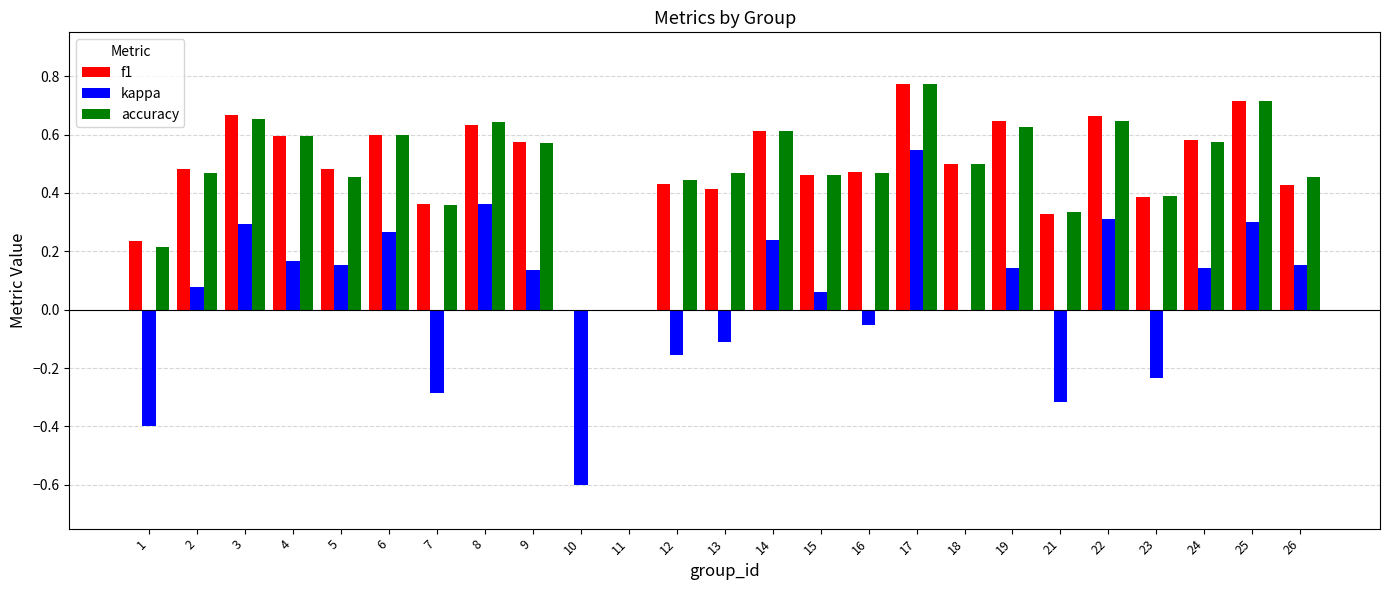

Count the accuracy values in the range 0 to 1.

25